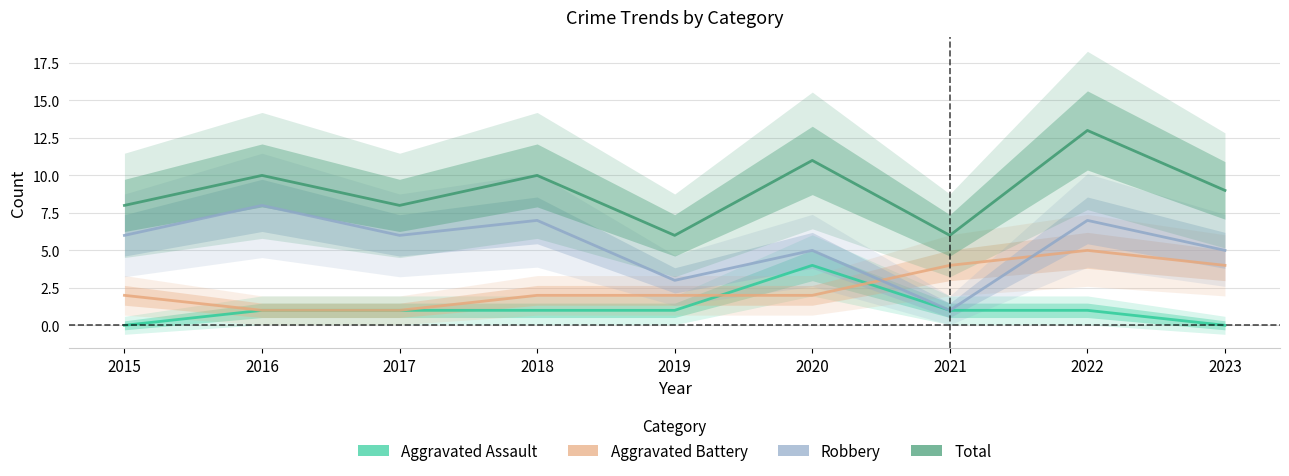

At which category is the sum across all series the highest?

2022